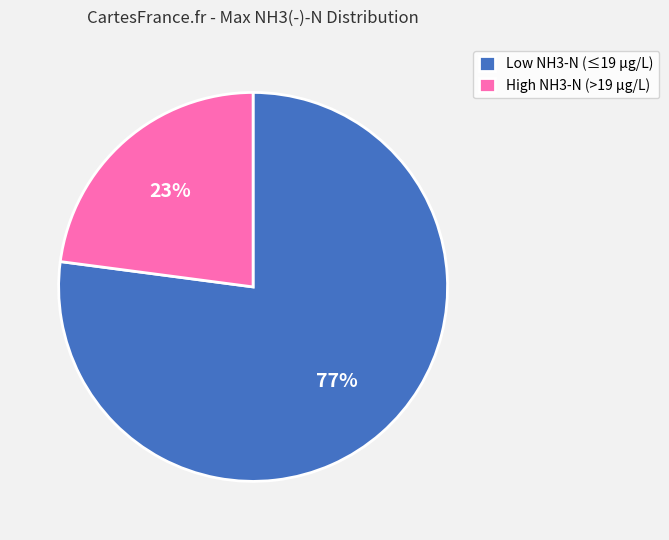

What is the largest slice in the pie chart?

Low NH3-N (≤19 μg/L)